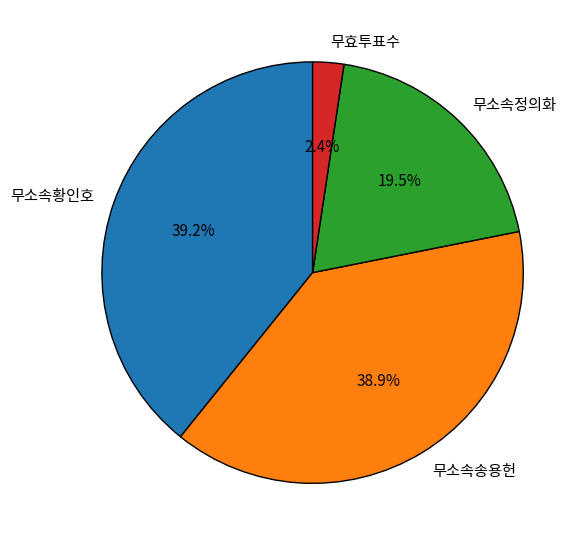

What is the smallest slice in the pie chart?

무효투표수